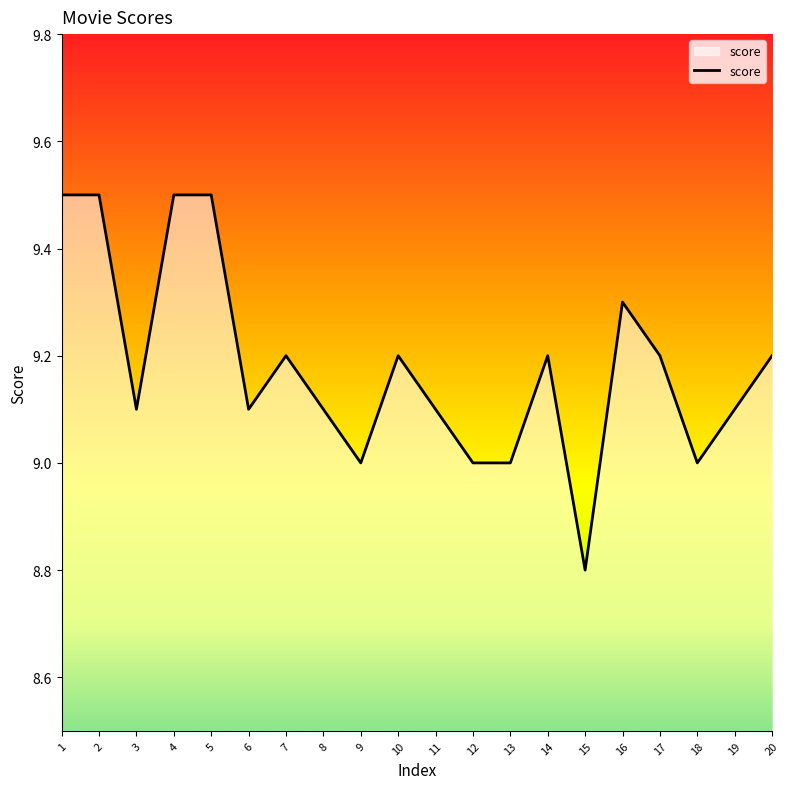

What is the change in value from 1 to 12?

-0.5